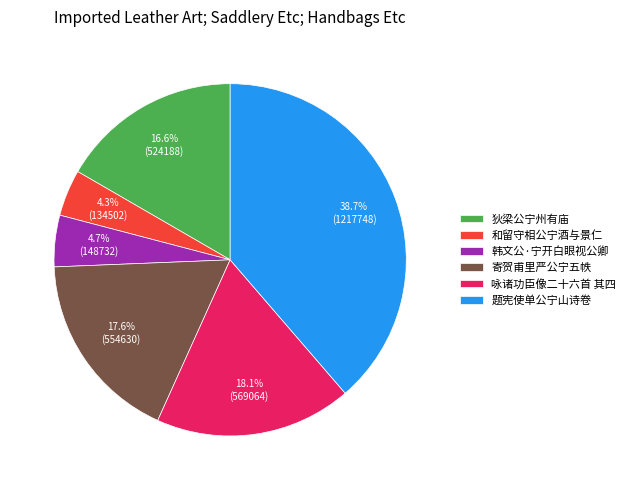

Is the sum of 狄梁公宁州有庙 and 寄贺甫里严公宁五帙 greater than half?

No